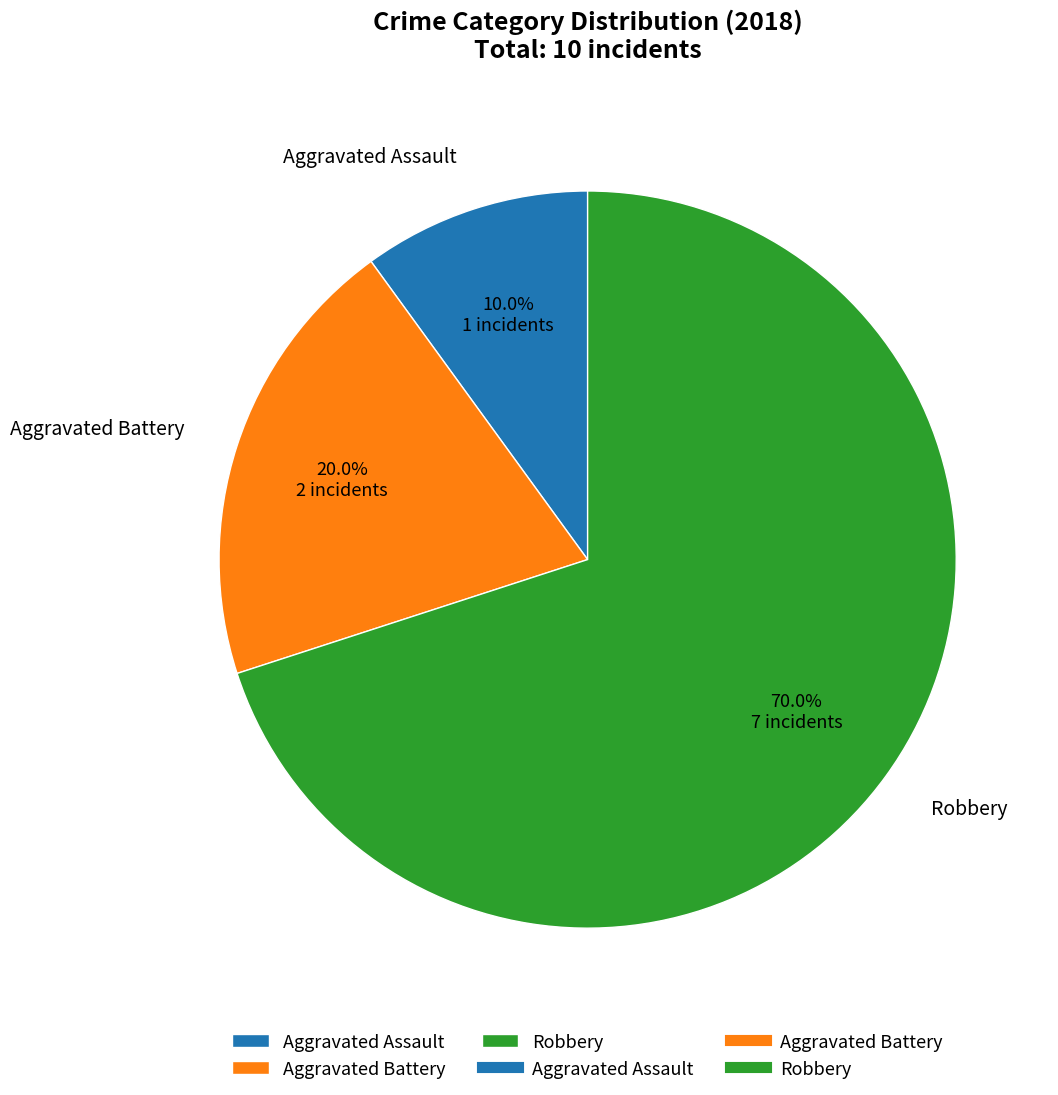

What is the smallest slice in the pie chart?

Aggravated Assault